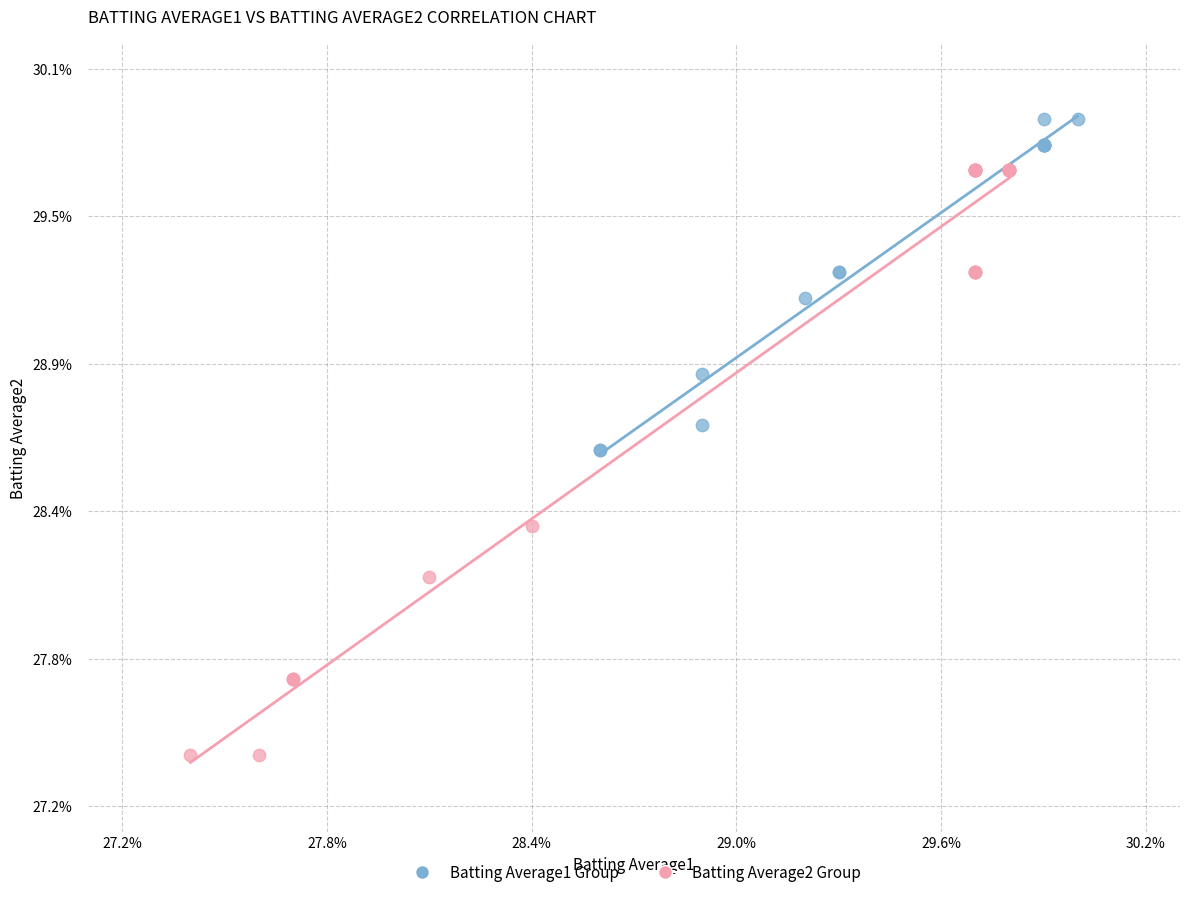

What are all the series names shown in the legend?

Batting Average1 Group, Batting Average2 Group